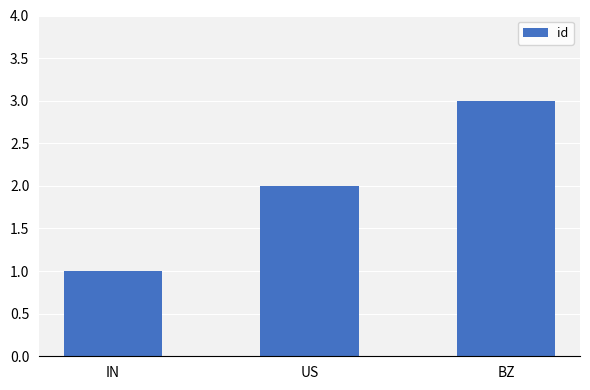

Count the values in the range 1 to 3.

3